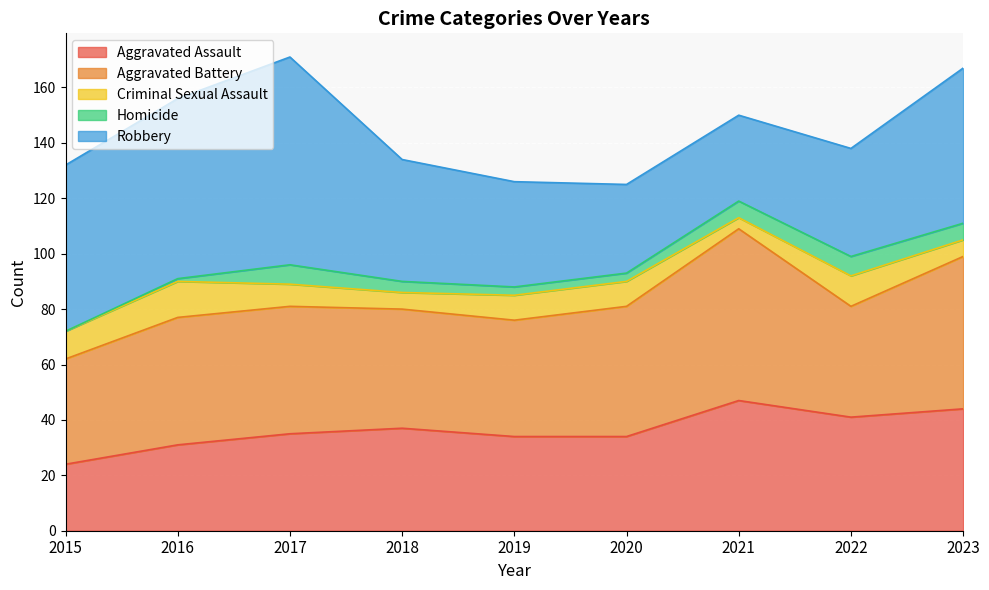

Read the Homicide value at 2019.

3